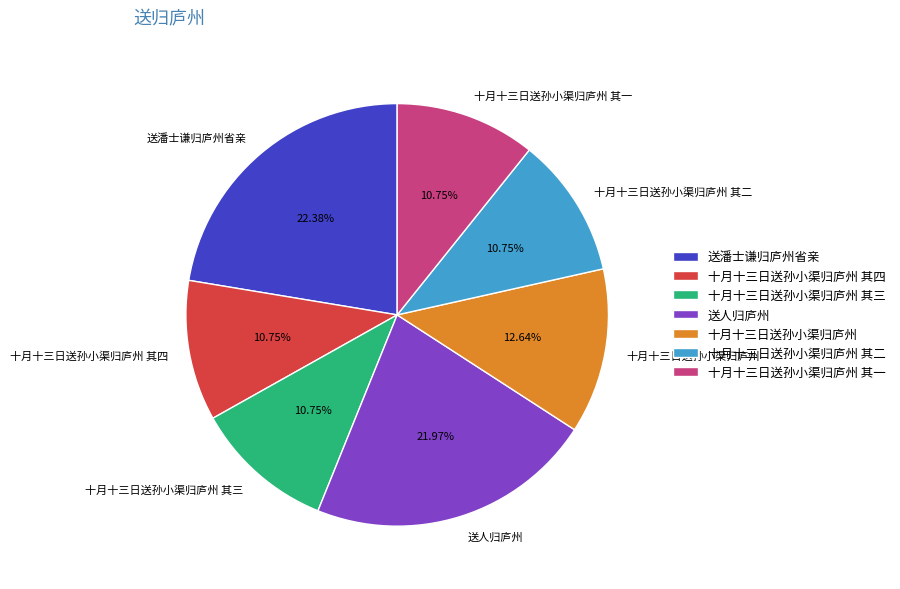

Does any single category account for the majority?

No